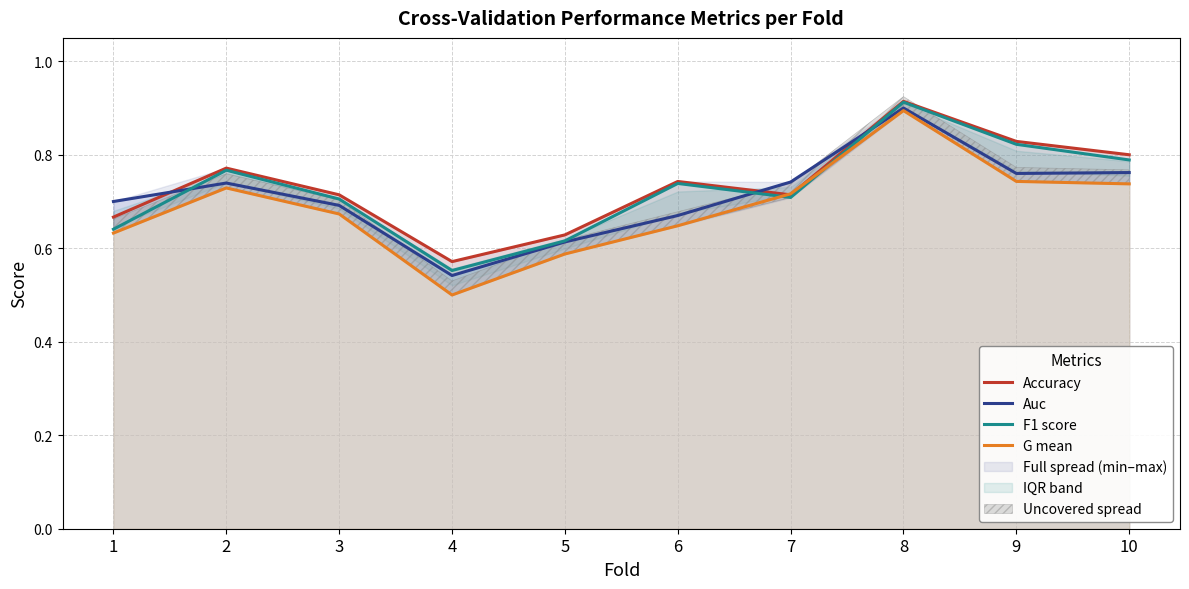

Does the chart have visible grid lines?

Yes